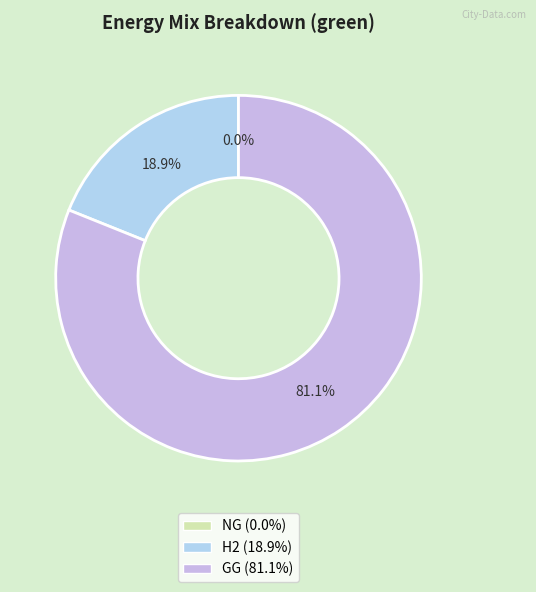

Does GG represent more than half of the total?

Yes